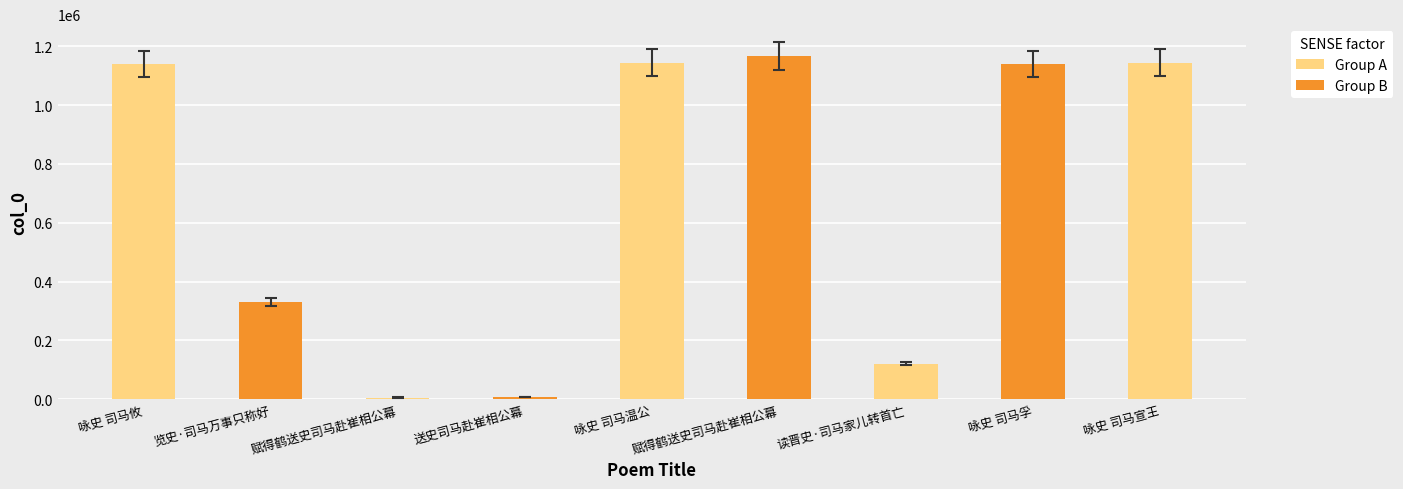

Reading left to right, extract all data points from this chart.

1140346	330598	5581	6521	1144560	1168090	120077	1139933	1144533